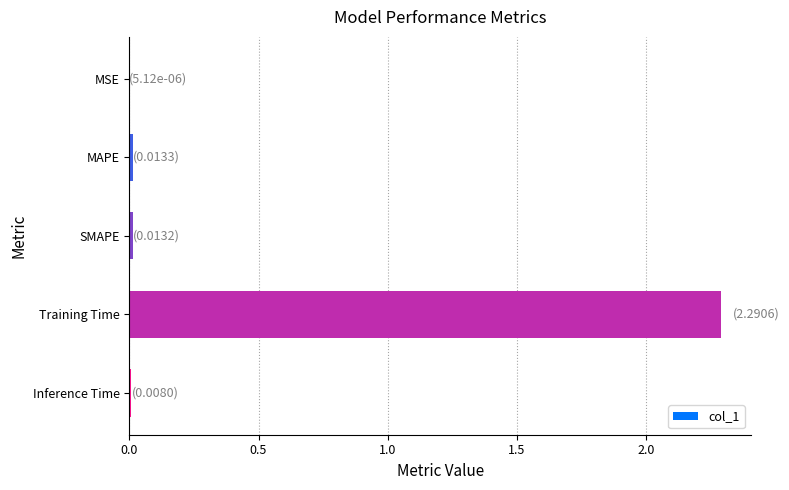

What is the sum of all values?

2.3